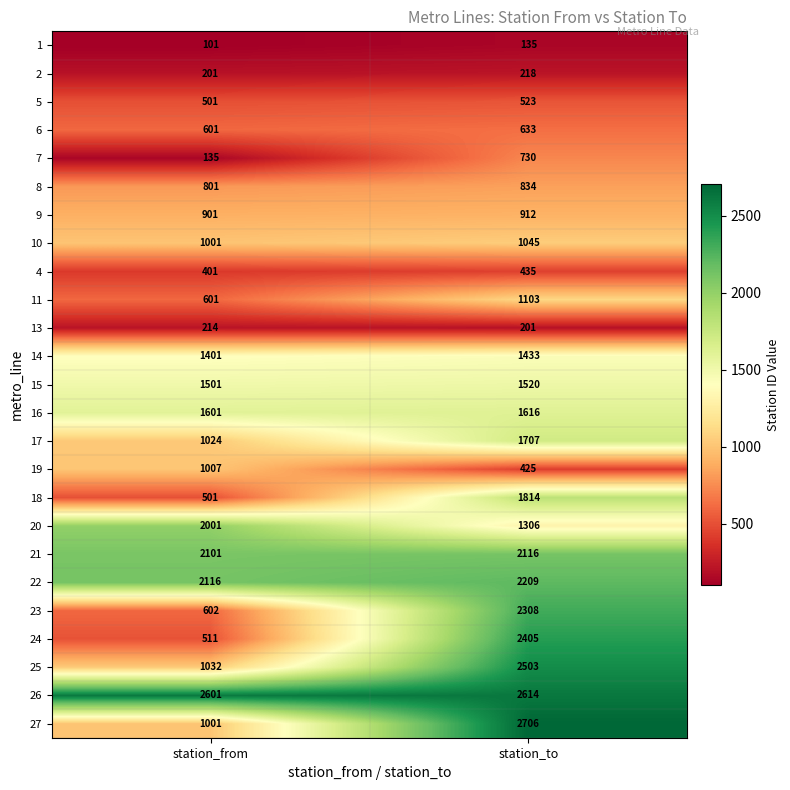

What is the minimum value shown in the chart?

101